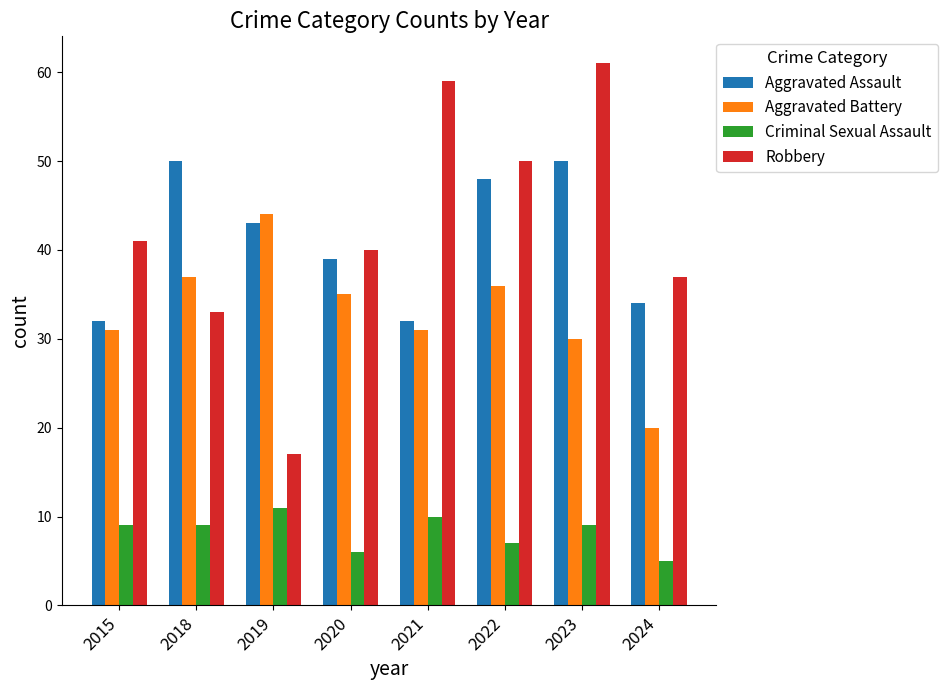

Count the number of data series in this chart.

4